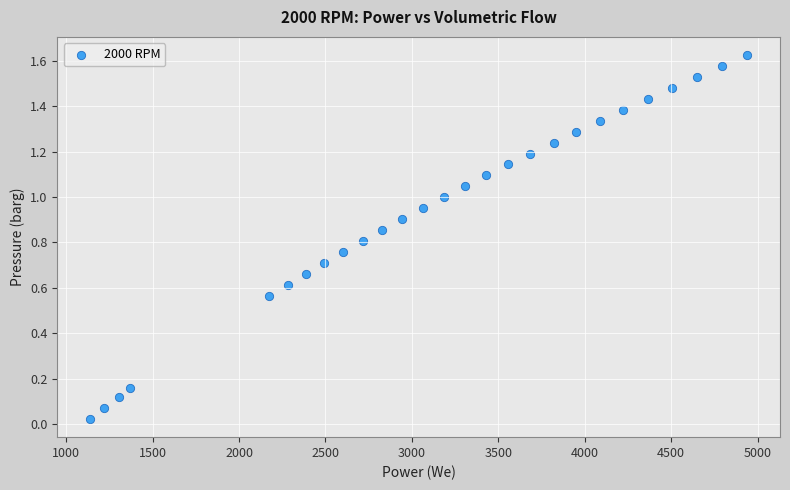

What is the range of X values (max minus min)?

3801.1